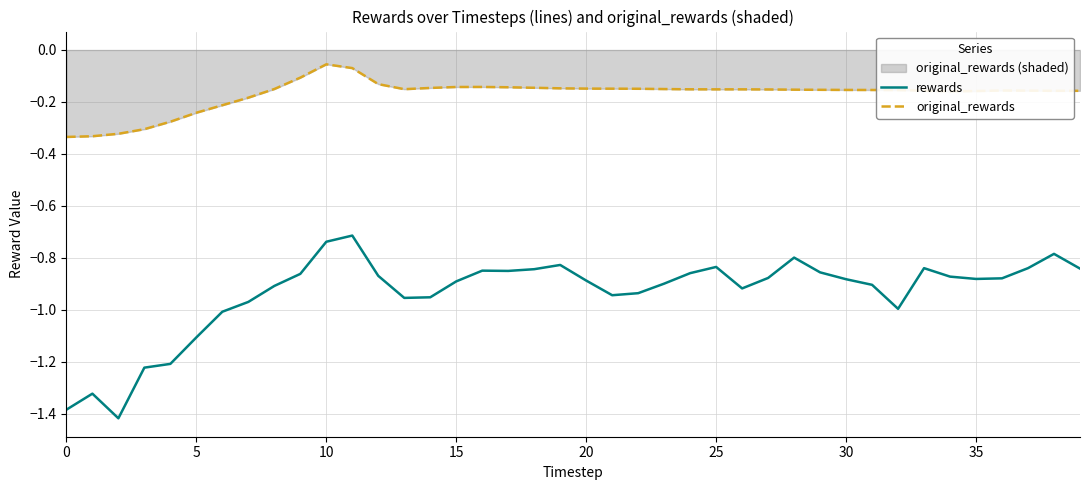

At which category does the chart reach its peak across all series?

10